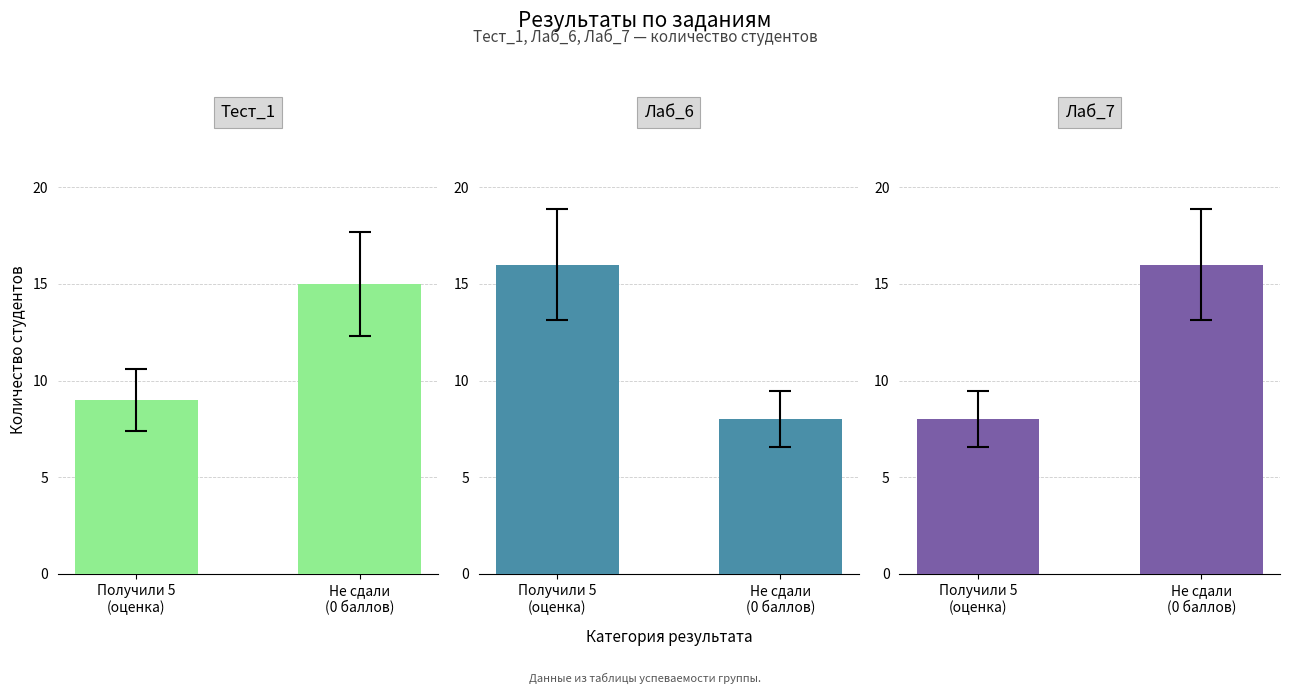

Between Не сдали
(0 баллов) and Получили 5
(оценка), which is larger?

Не сдали
(0 баллов)